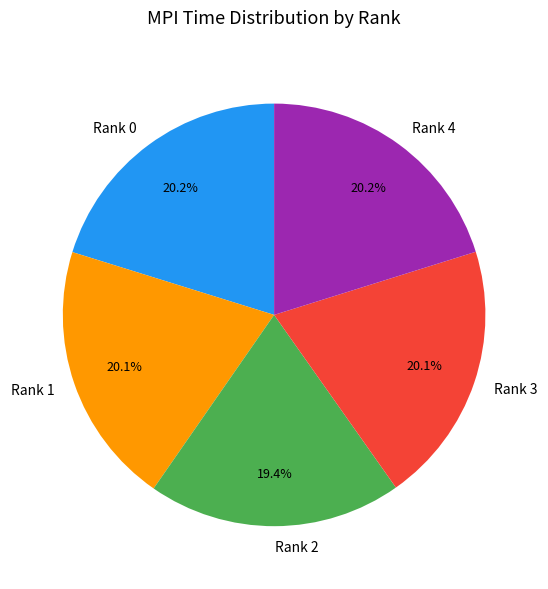

Which category has the smallest portion of the pie?

Rank 2